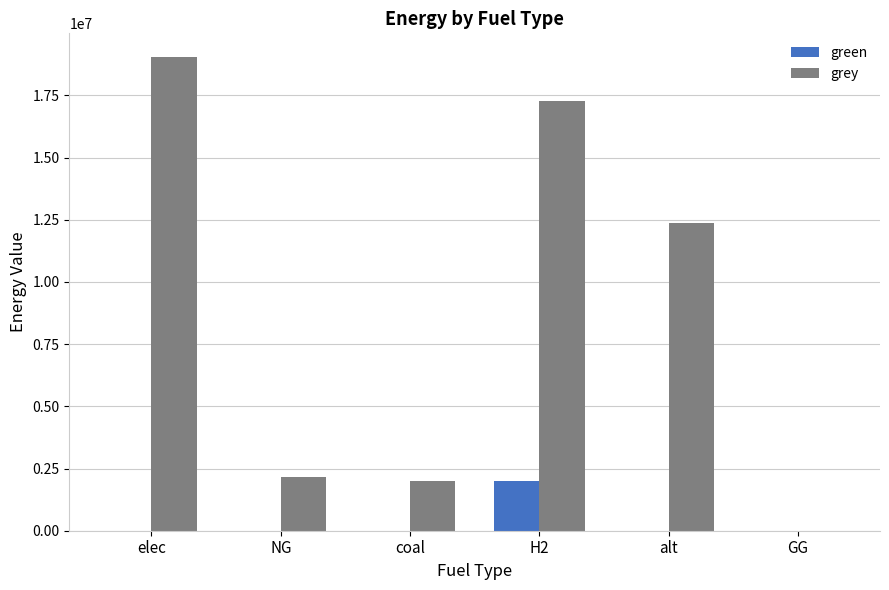

The green series shows 0.0 at alt. True or false?

True